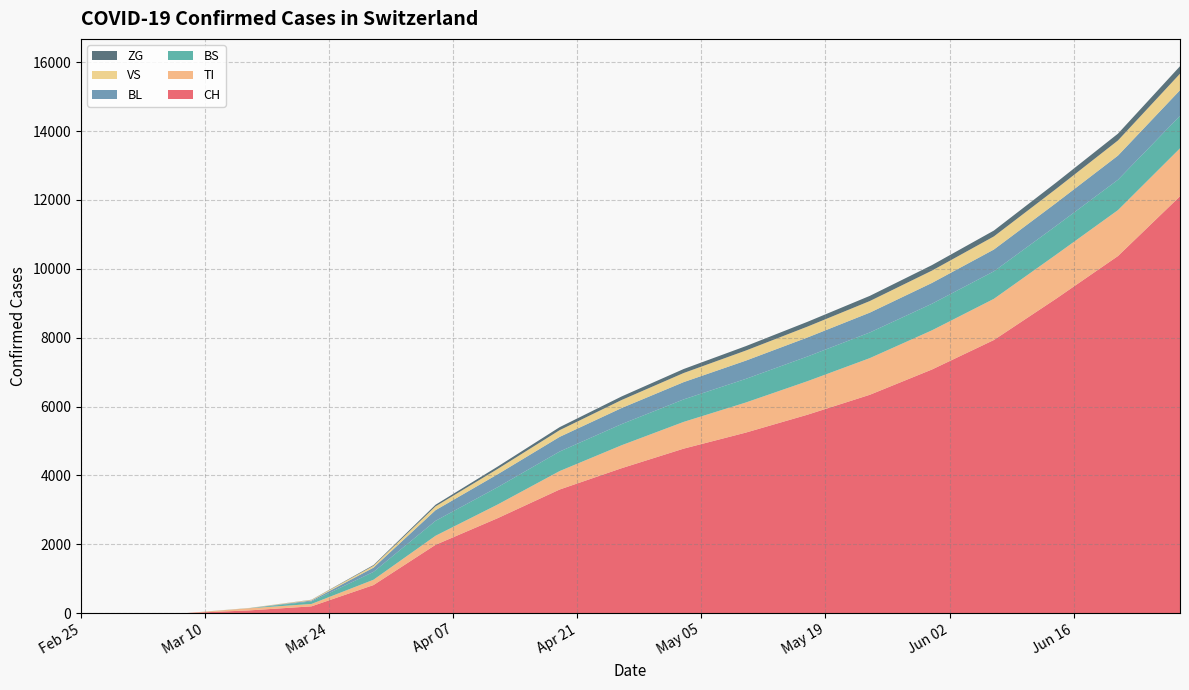

Reading left to right, what are all the values shown in this chart?

CH: 0	0	3	79	196	814	1983	2756	3589	4209	4777	5242	5765	6341	7074	7932	9128	10371	12107
TI: 0	0	0	61	70	155	263	397	536	667	777	874	974	1065	1138	1196	1279	1334	1393
BS: 0	0	0	0	73	228	434	503	567	614	653	686	717	745	772	799	836	881	943
BL: 0	0	0	5	25	123	309	375	426	467	502	530	553	576	604	633	665	702	745
VS: 0	0	0	6	19	54	112	155	195	233	265	293	316	337	358	381	409	440	479
ZG: 0	0	0	0	5	21	46	68	87	103	116	128	139	150	160	170	183	198	217